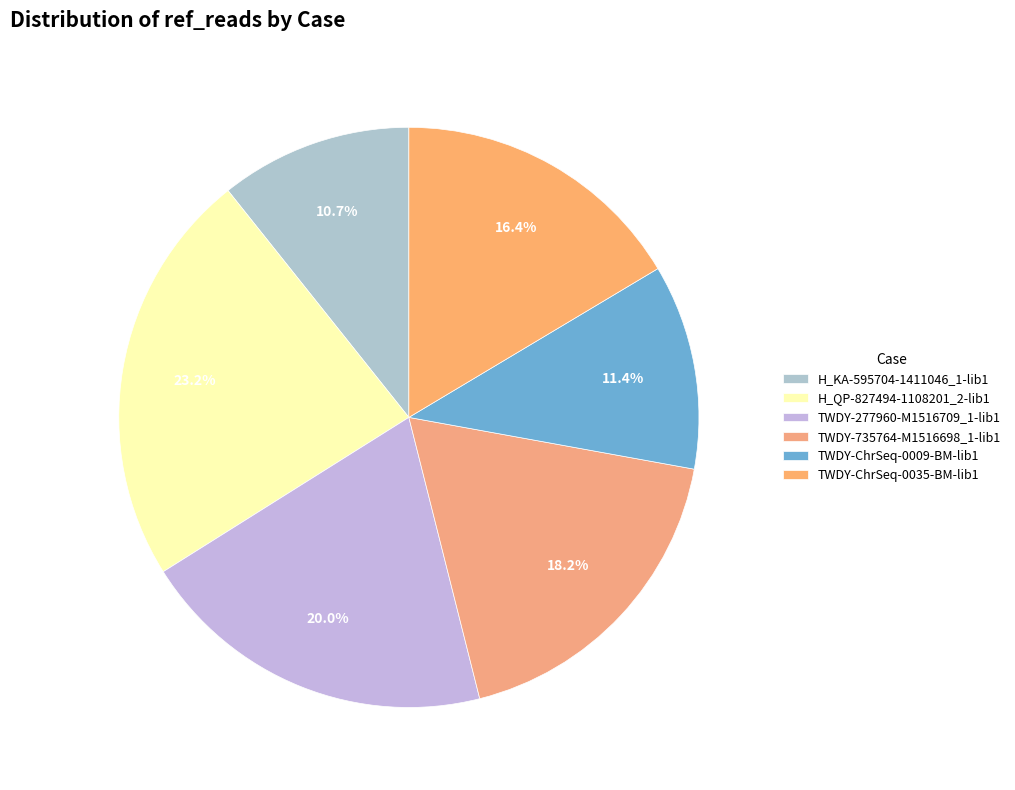

Rank the categories by value from highest to lowest.

H_QP-827494-1108201_2-lib1, TWDY-277960-M1516709_1-lib1, TWDY-735764-M1516698_1-lib1, TWDY-ChrSeq-0035-BM-lib1, TWDY-ChrSeq-0009-BM-lib1, H_KA-595704-1411046_1-lib1